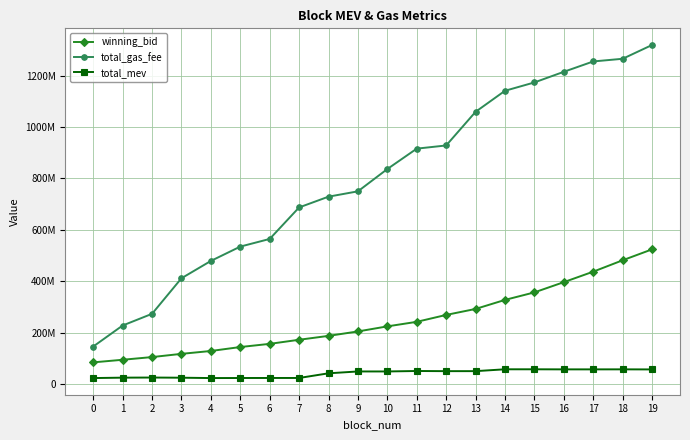

What is the minimum value shown in the chart?

22829500.0